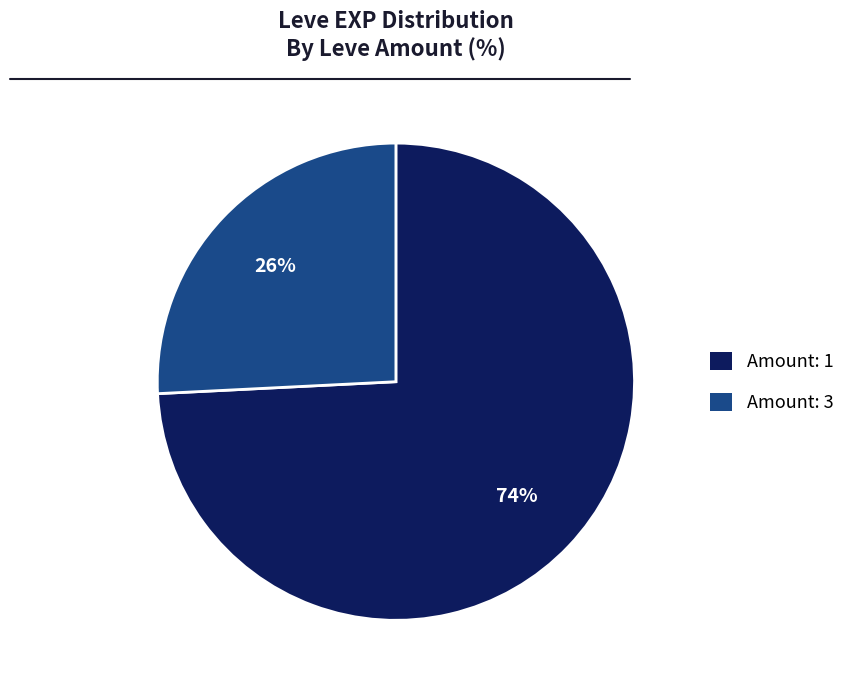

To the nearest percent, what is the difference between the largest and smallest slice percentages?

48%